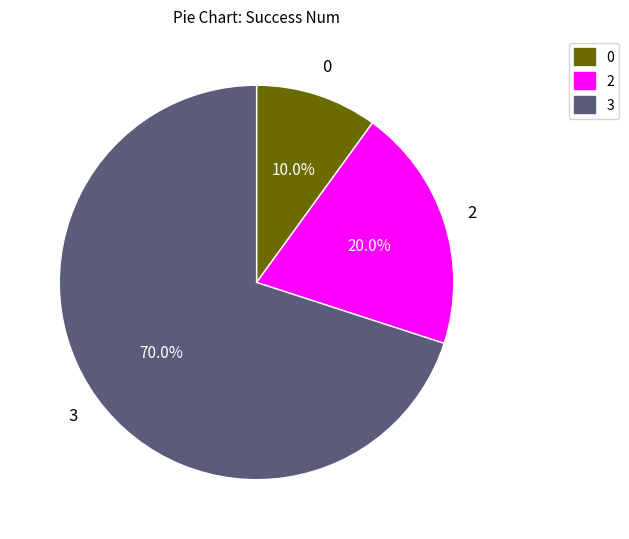

Is there any slice that represents more than half of the pie?

Yes